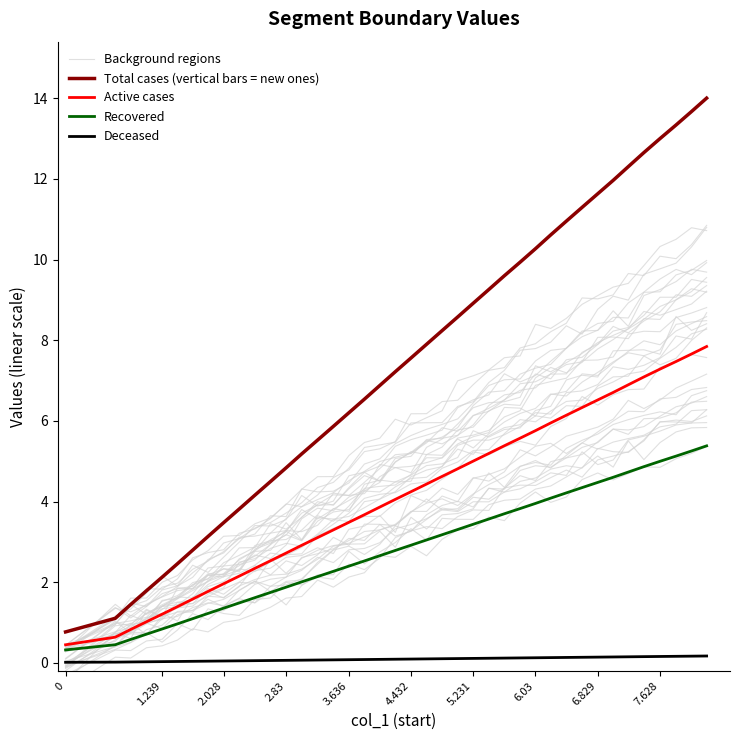

What is the greatest value displayed?

14.0